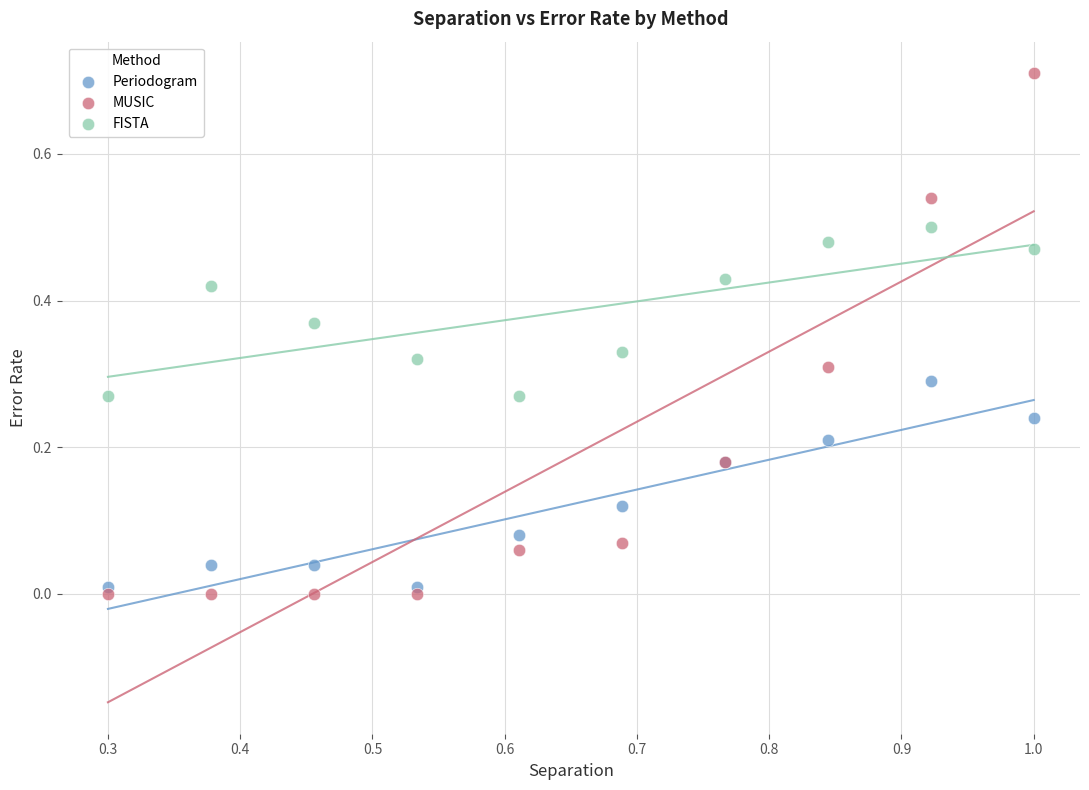

Which series contains the lowest Y value?

MUSIC